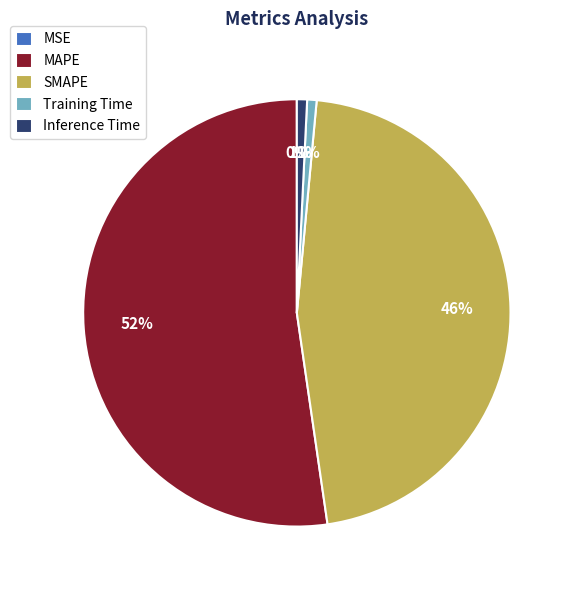

To the nearest percent, what is the average slice percentage?

20%